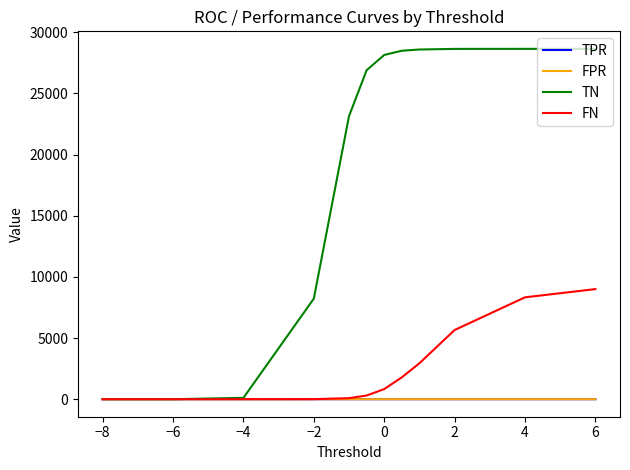

How many intersections are there between FPR and FN?

1